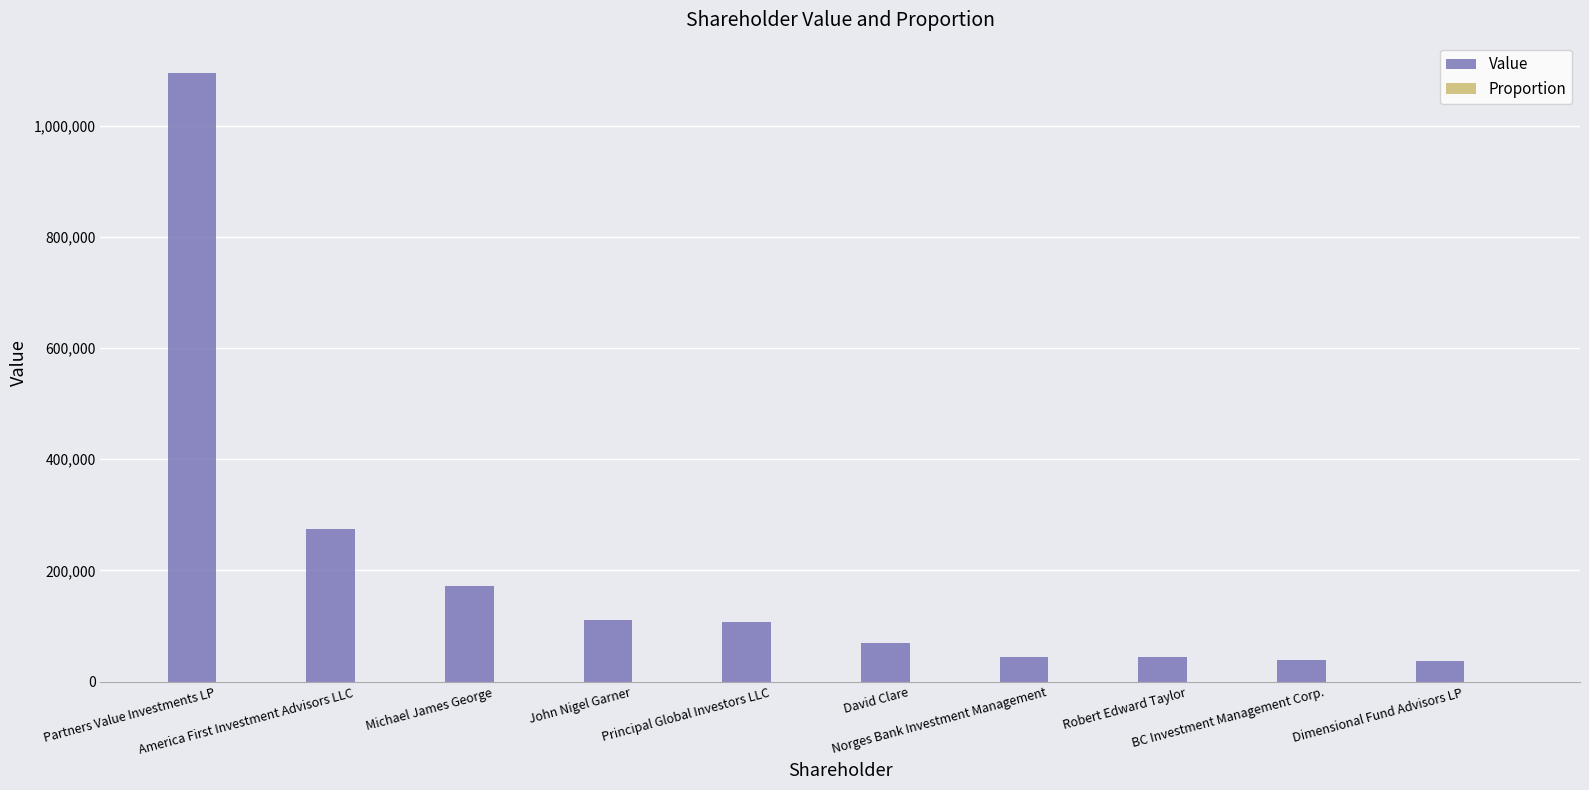

At which category is the sum across all series the highest?

Partners Value Investments LP